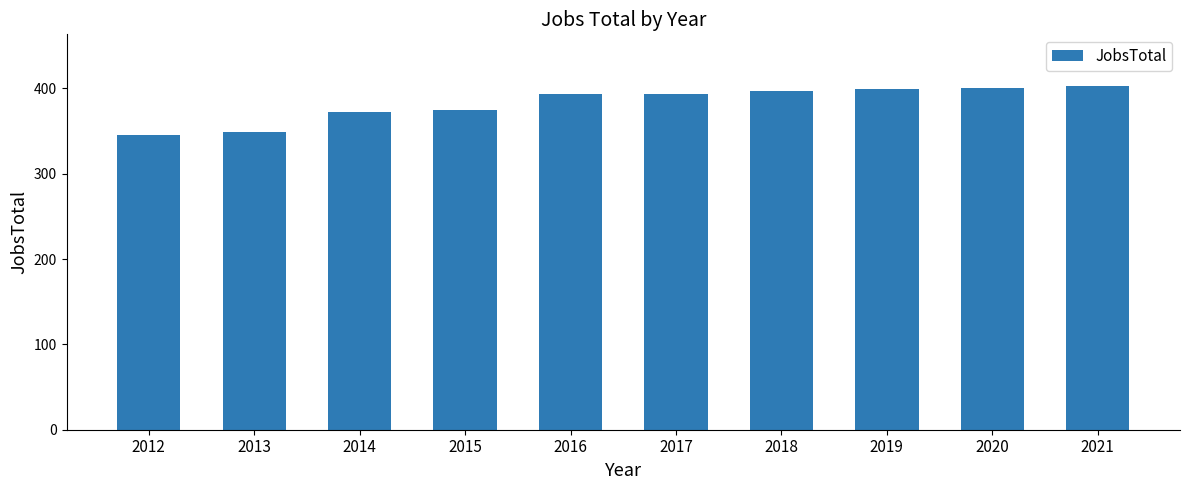

How many series are shown in this chart?

1